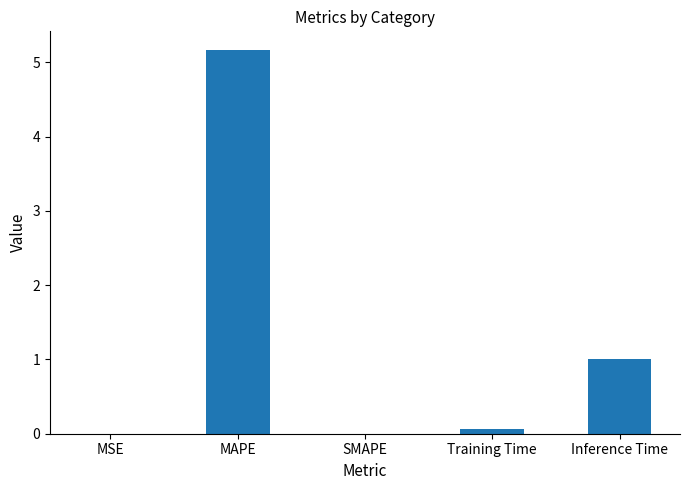

At which category does the chart reach its peak across all series?

MAPE